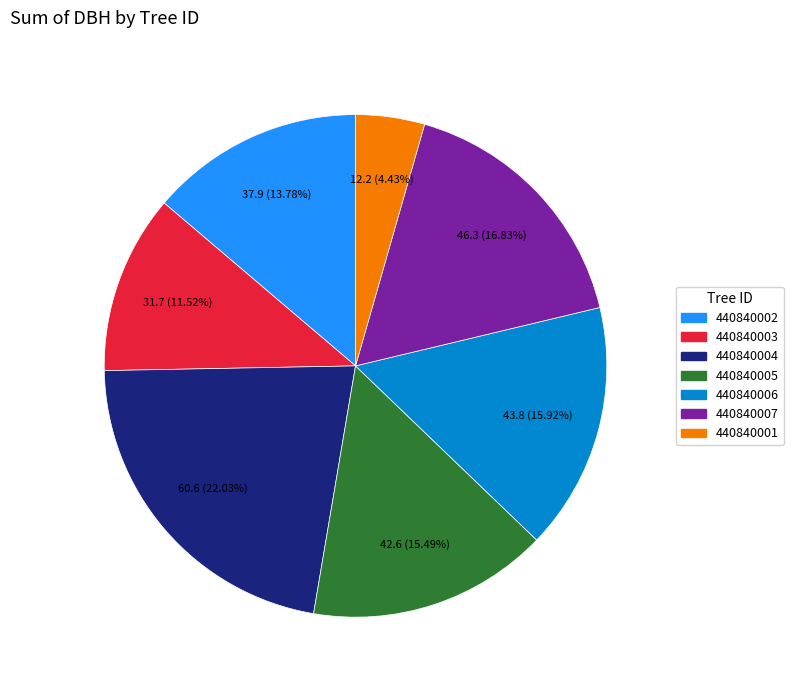

To the nearest percent, what is the average slice percentage?

14%